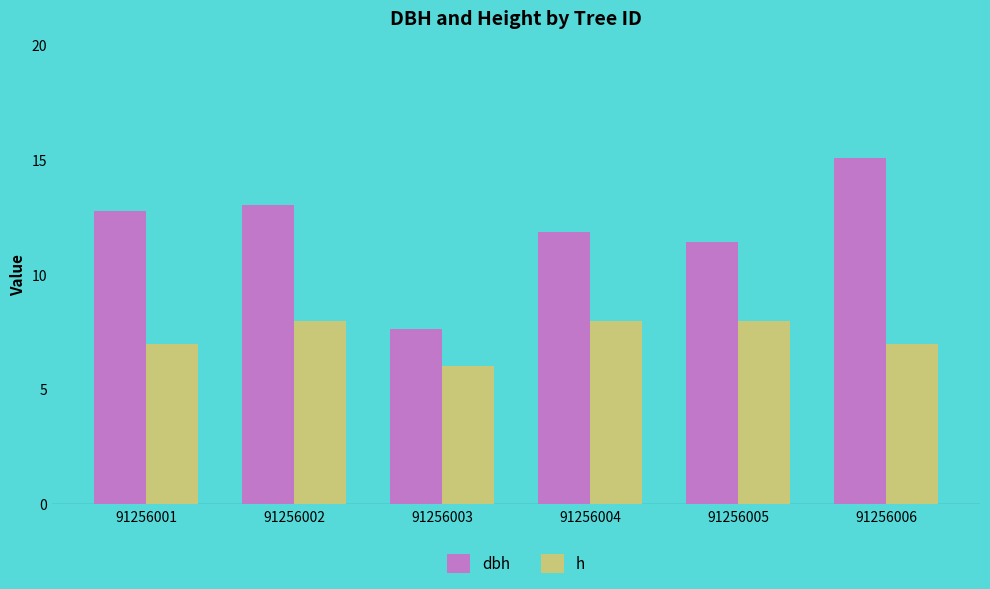

At which label is dbh closest to 11?

91256005